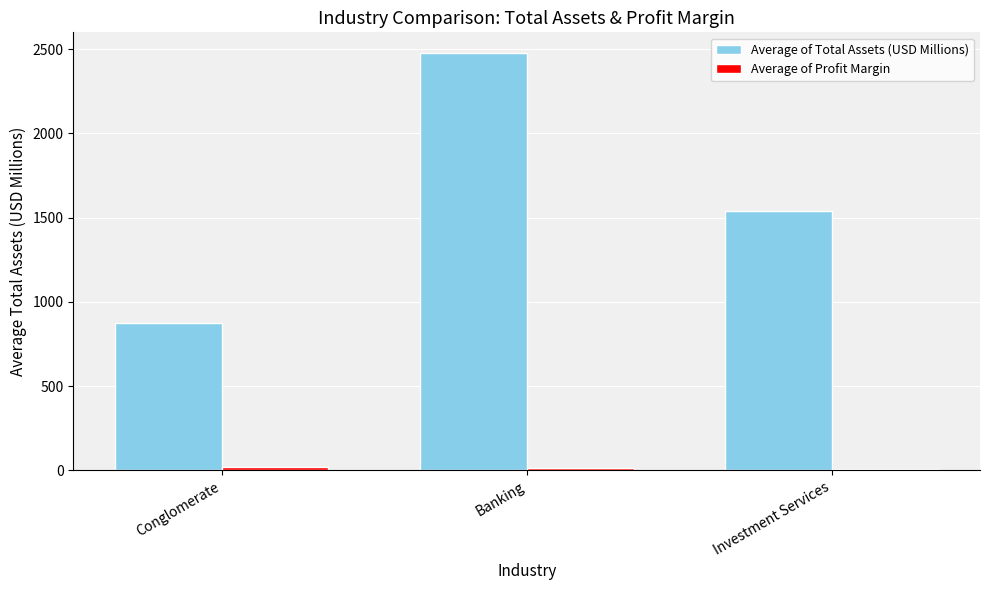

What is the difference between the second highest and minimum values in the Average of Total Assets (USD Millions) series?

668.0